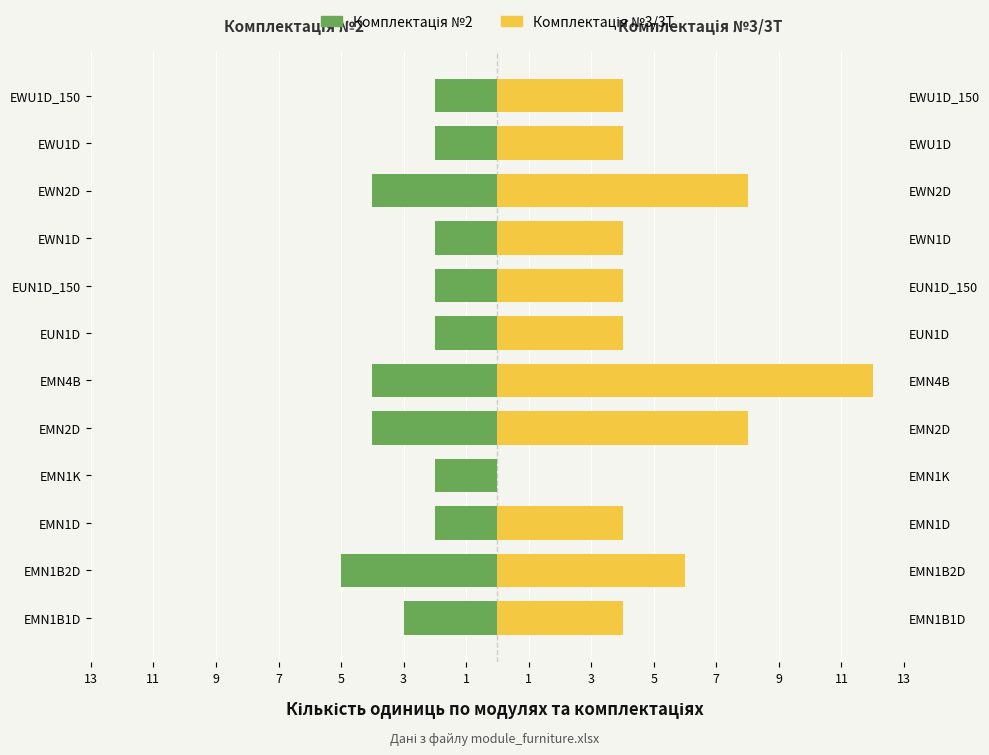

What is the value of the Комплектация №2 bar at the 4th from the left?

-2